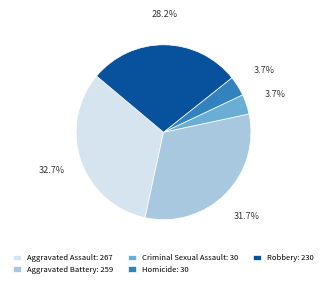

Which has a higher value, Aggravated Battery: 259 or Homicide: 30?

Aggravated Battery: 259